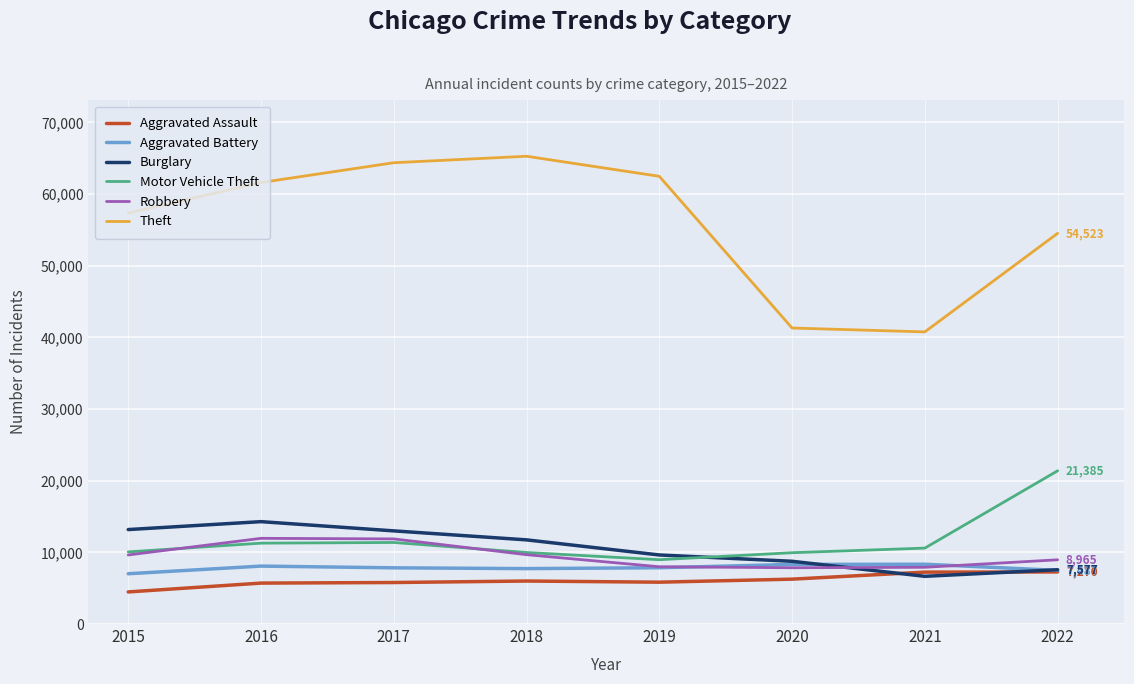

What is the maximum value shown in the chart?

65285